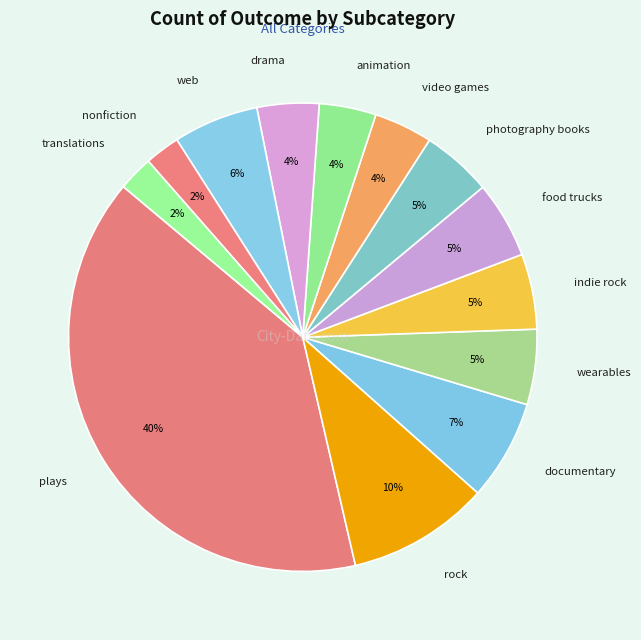

Which slice is the largest?

plays